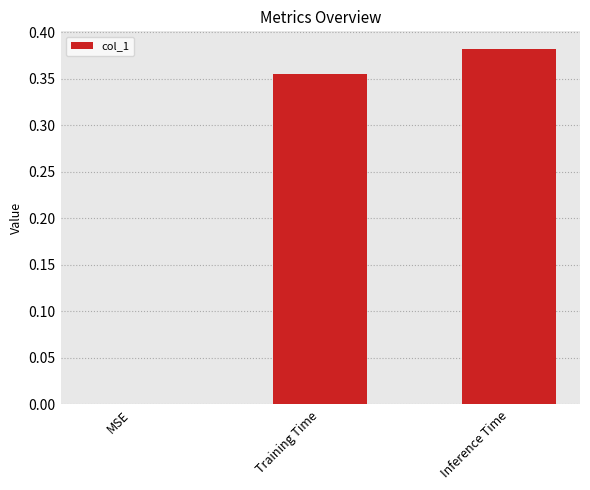

Between MSE and Training Time, which is larger?

Training Time